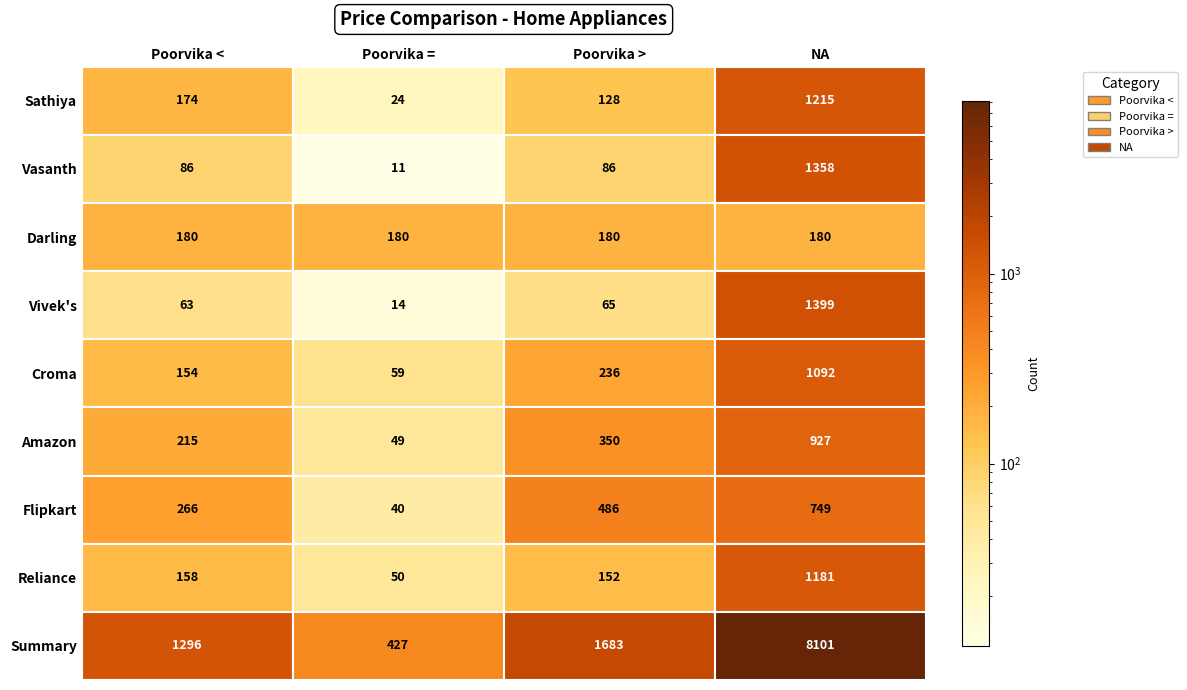

Which series has the widest spread of values?

Summary